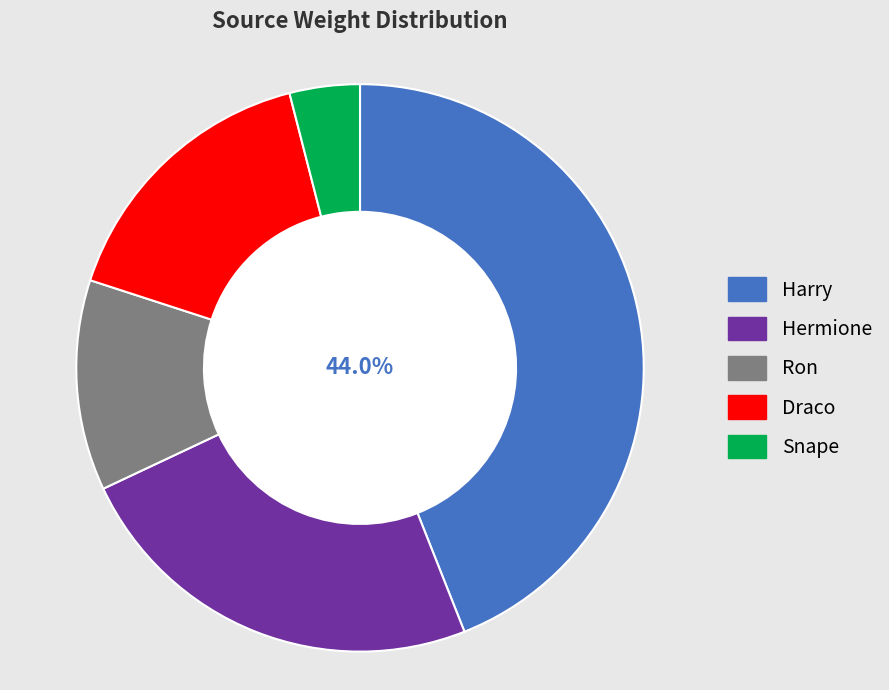

Count the number of slices in the pie.

5